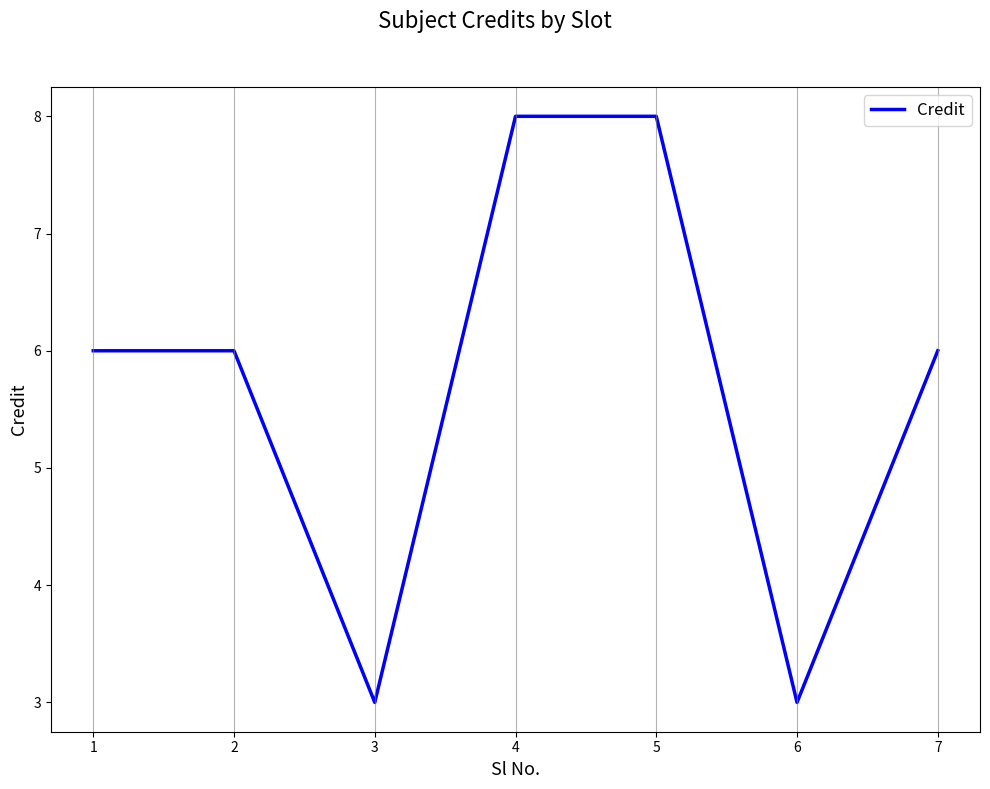

What is the average value?

6